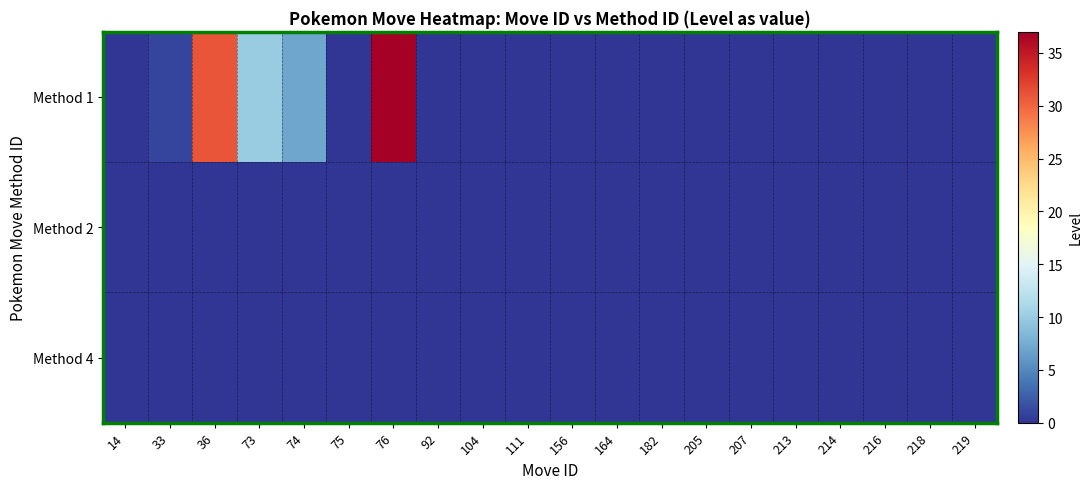

Which series has the largest total across all categories?

Method 1